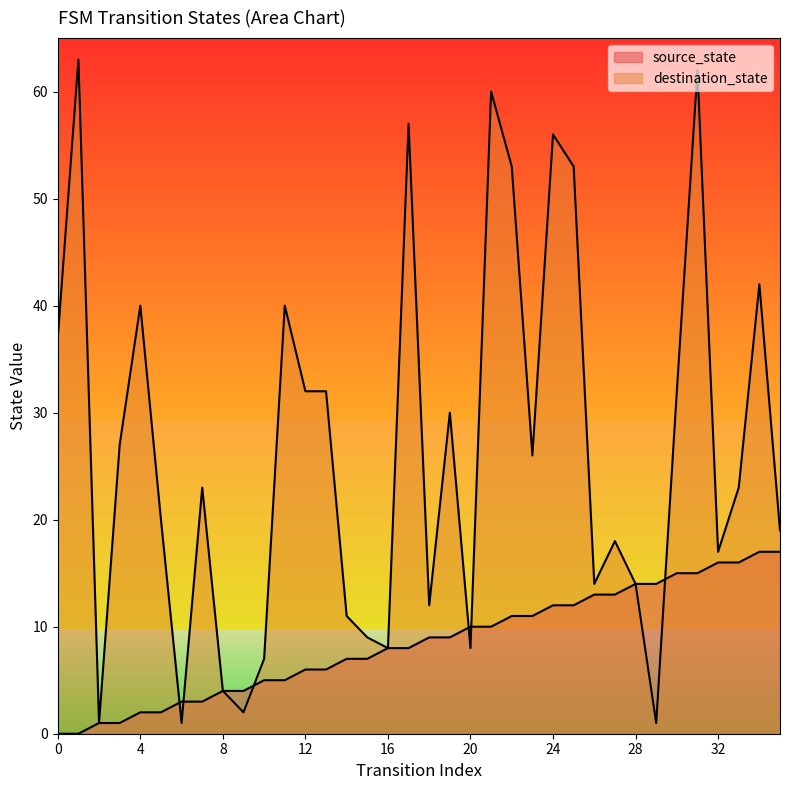

What is the sum of all source_state values?

306